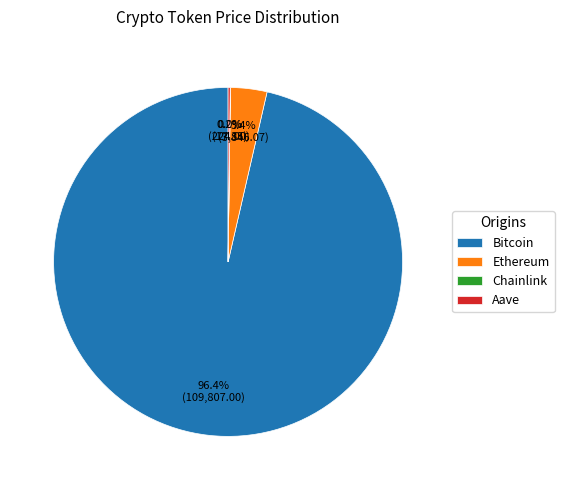

What percentage is NOT represented by Bitcoin?

3.6%